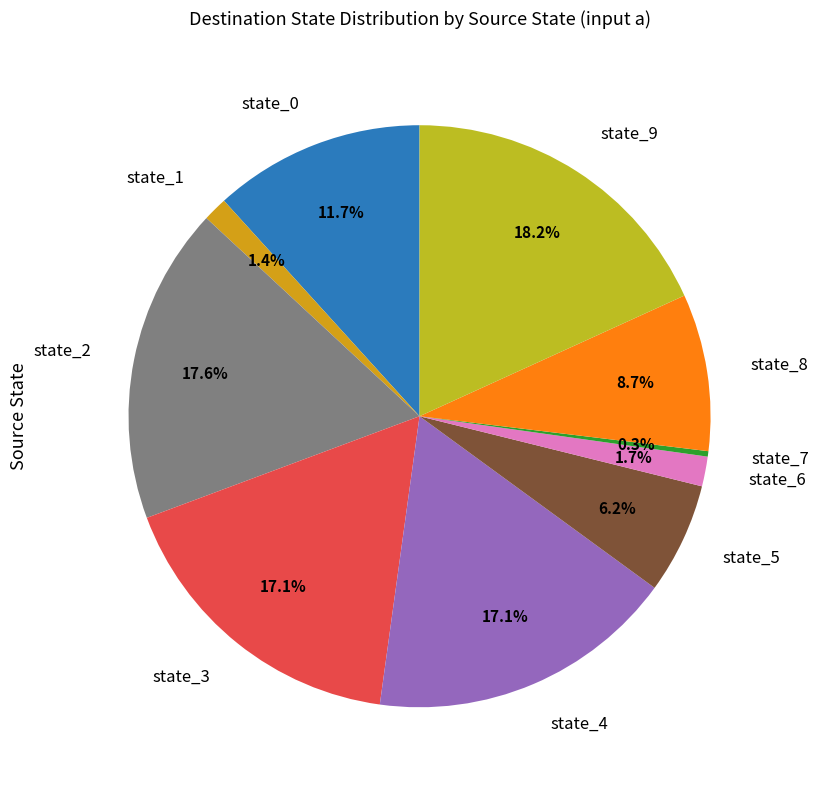

What is the ratio of the value at state_4 to the value at state_0?

1.5